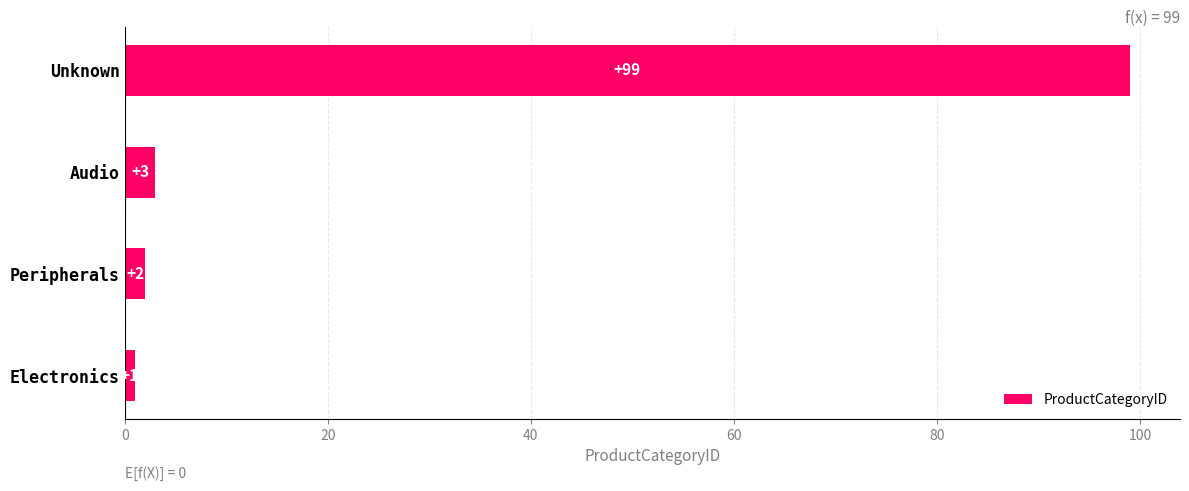

List the labels in order of value, smallest first.

Electronics, Peripherals, Audio, Unknown